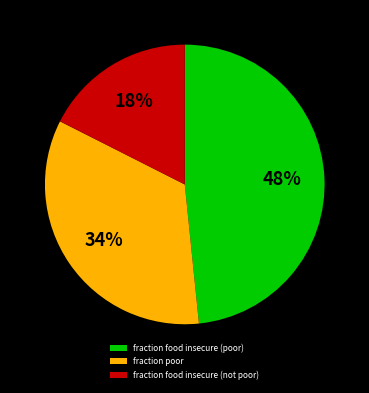

Does any single category account for the majority?

No